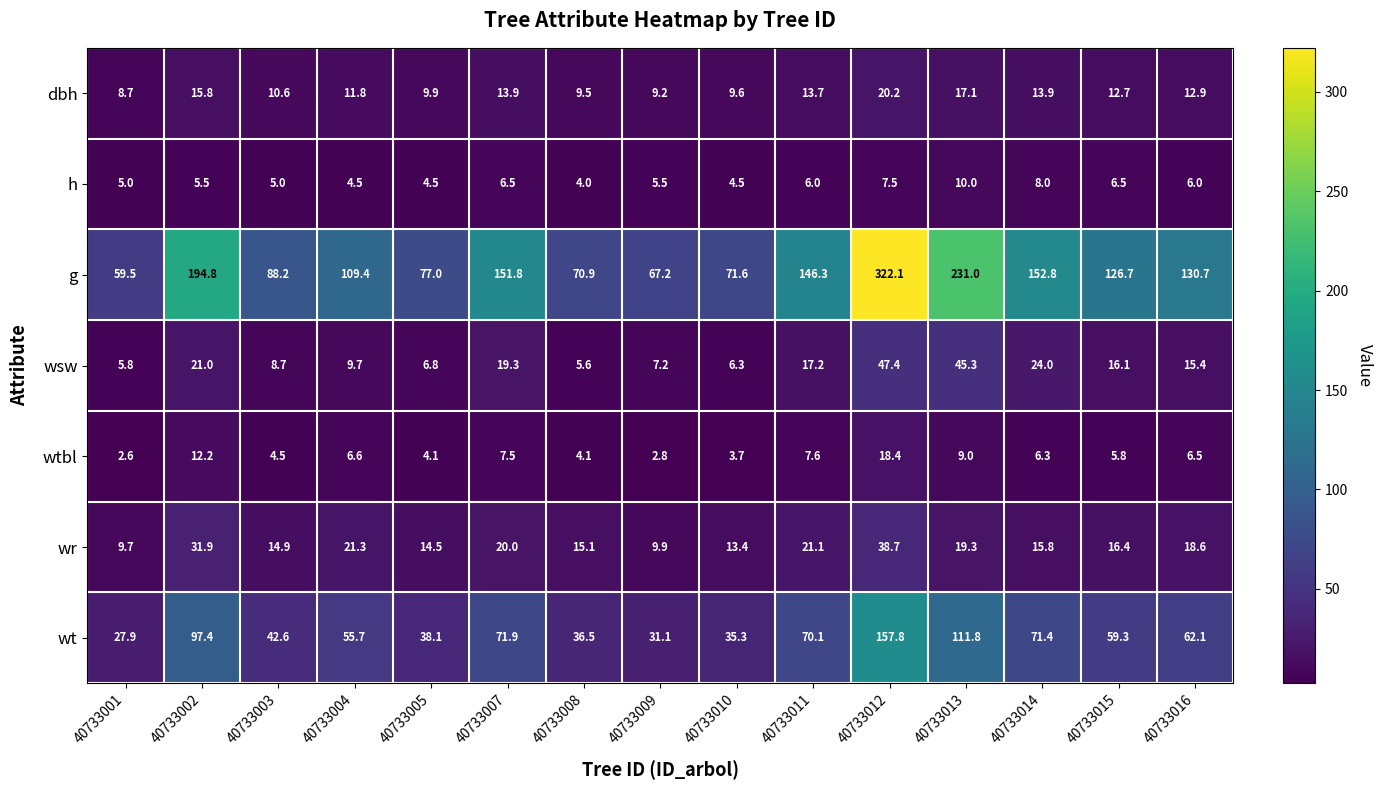

How many data points does each series have?

15